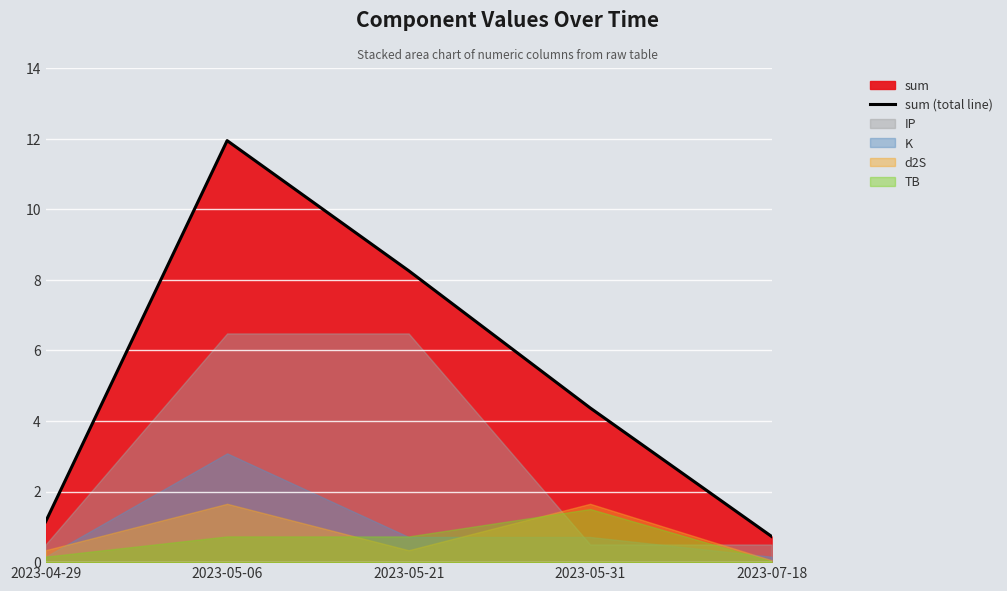

Which category has the highest value across all series?

2023-05-06